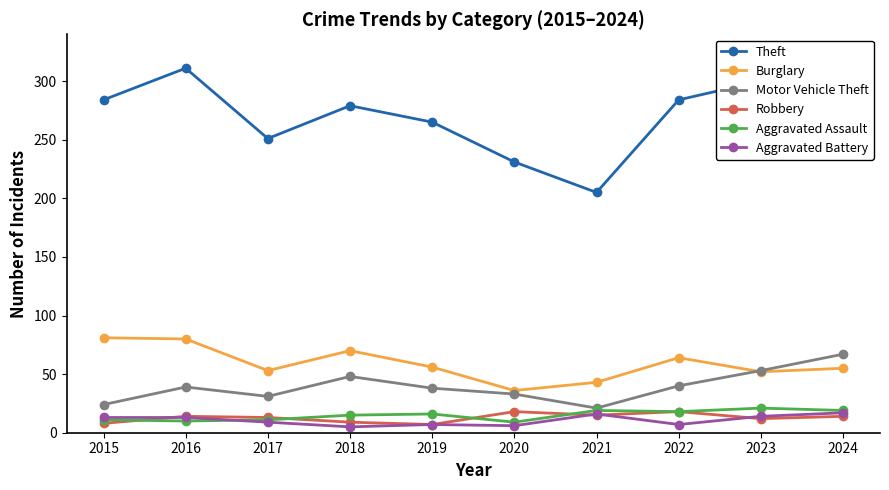

Where is the first local minimum for Motor Vehicle Theft?

2017